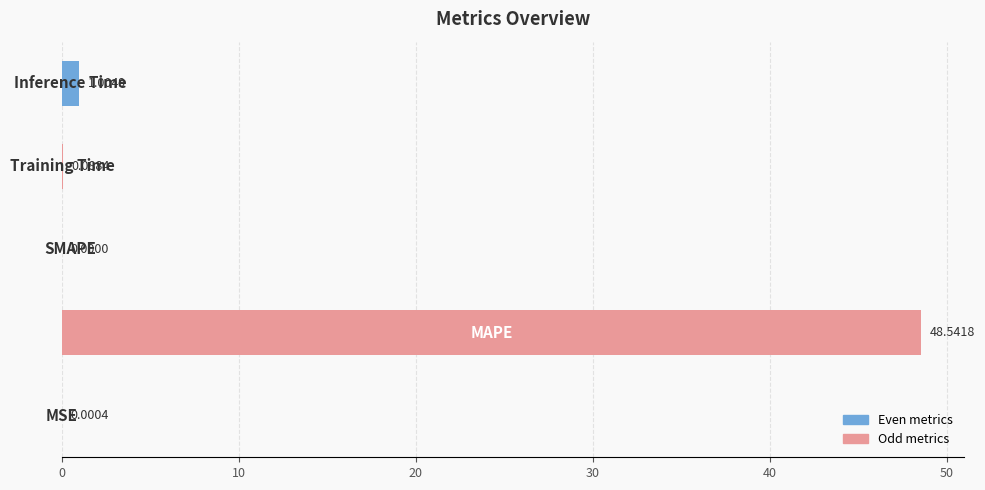

What is the sum of all values?

49.6